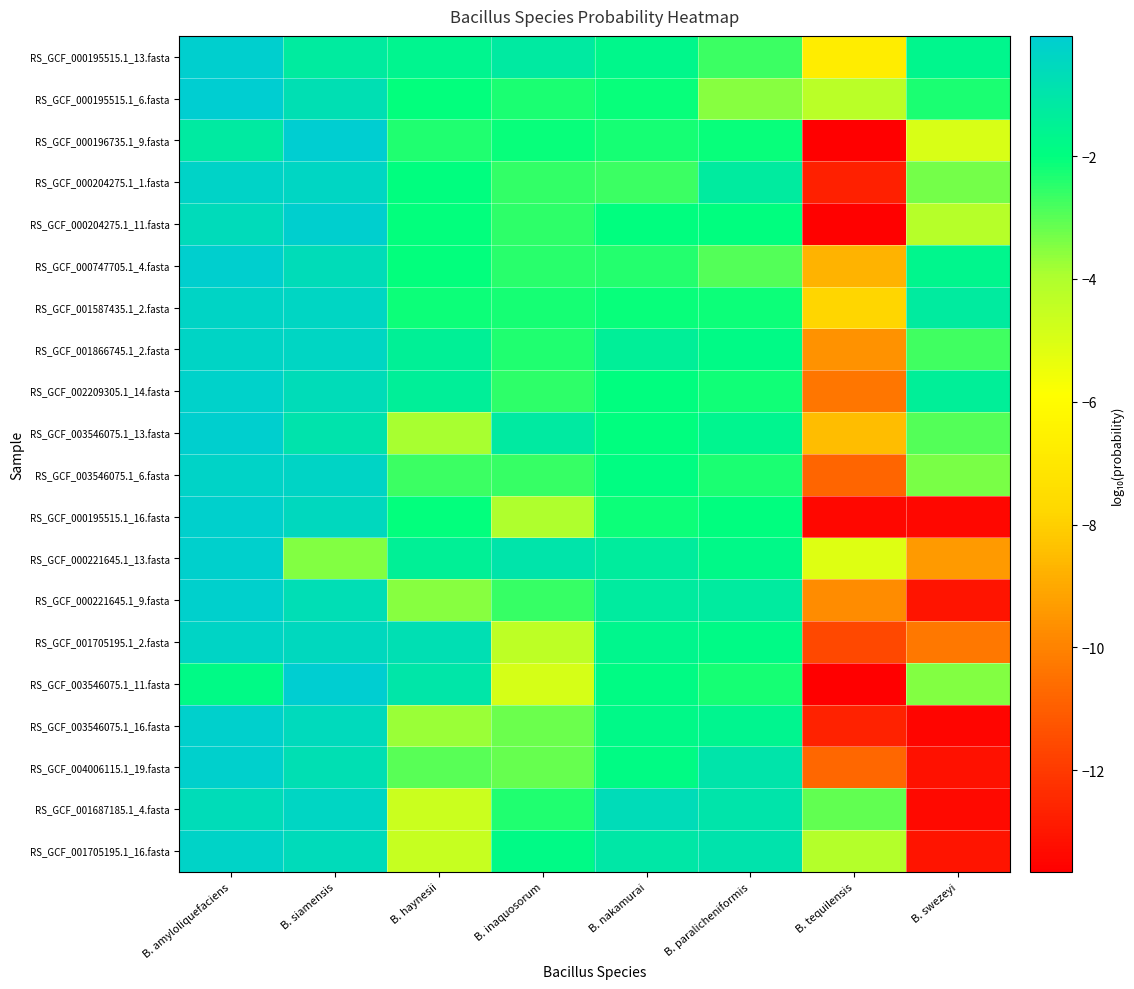

At B. inaquosorum, list the series in order from largest to smallest.

RS_GCF_000221645.1_13.fasta, RS_GCF_000195515.1_13.fasta, RS_GCF_003546075.1_13.fasta, RS_GCF_001705195.1_16.fasta, RS_GCF_000196735.1_9.fasta, RS_GCF_001587435.1_2.fasta, RS_GCF_000195515.1_6.fasta, RS_GCF_001687185.1_4.fasta, RS_GCF_001866745.1_2.fasta, RS_GCF_000747705.1_4.fasta, RS_GCF_000204275.1_11.fasta, RS_GCF_002209305.1_14.fasta, RS_GCF_000204275.1_1.fasta, RS_GCF_003546075.1_6.fasta, RS_GCF_000221645.1_9.fasta, RS_GCF_004006115.1_19.fasta, RS_GCF_003546075.1_16.fasta, RS_GCF_000195515.1_16.fasta, RS_GCF_001705195.1_2.fasta, RS_GCF_003546075.1_11.fasta